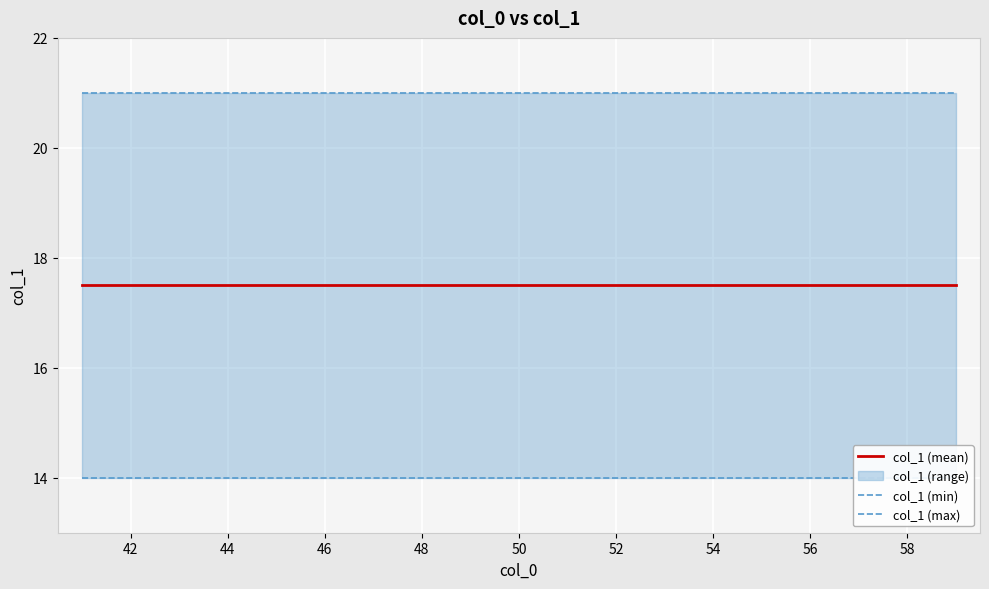

True or false: col_1 (min) has a value of 14.0 at 42.

True